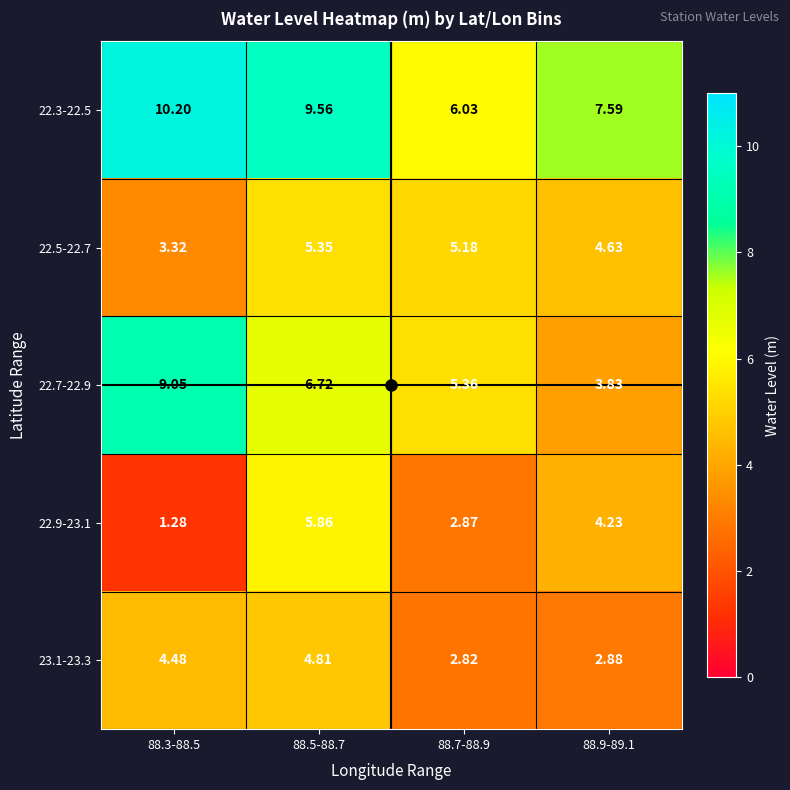

What is the greatest value displayed?

10.2